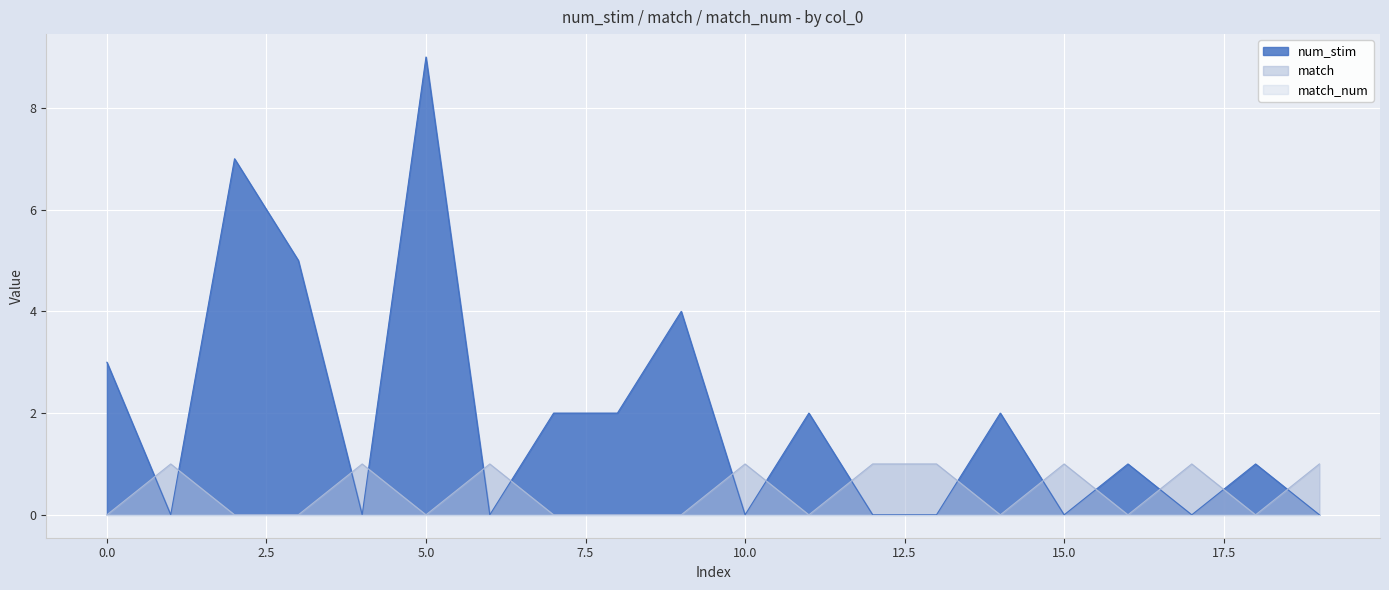

True or false: match and num_stim cross at least once.

True